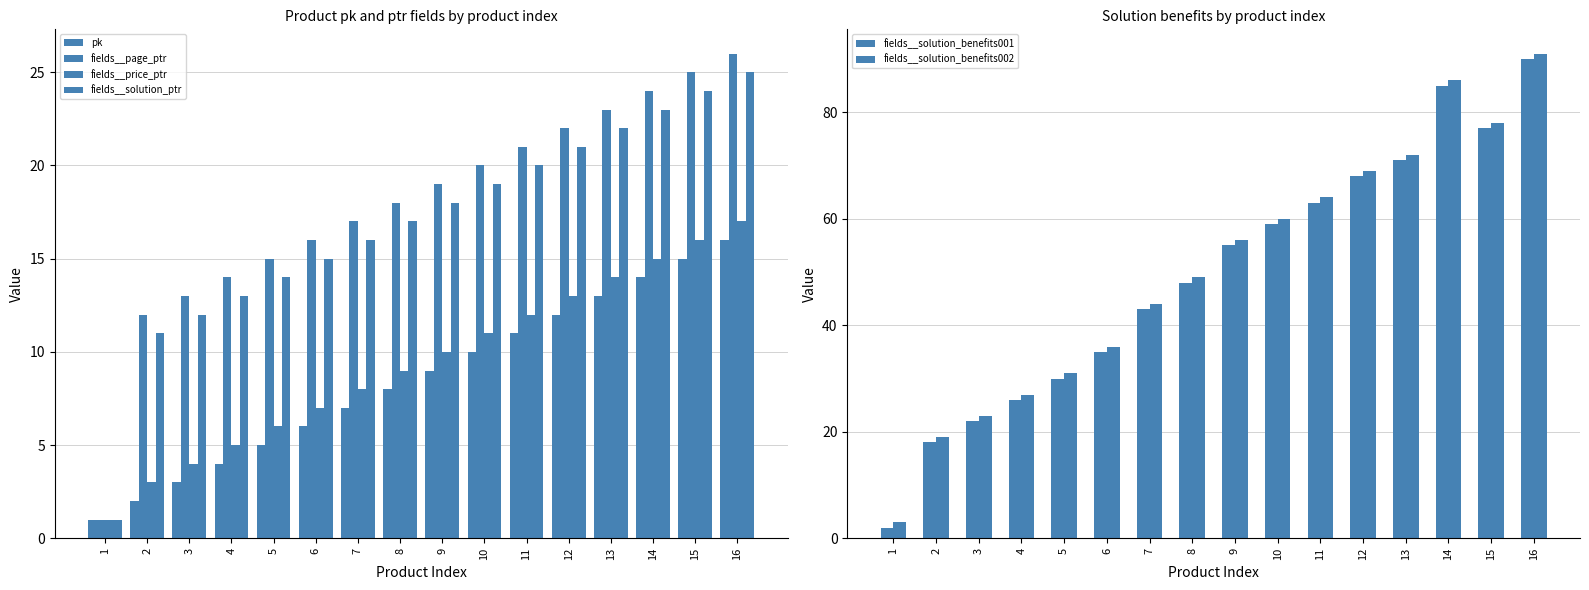

At which label is fields__solution_benefits001 closest to 46?

8